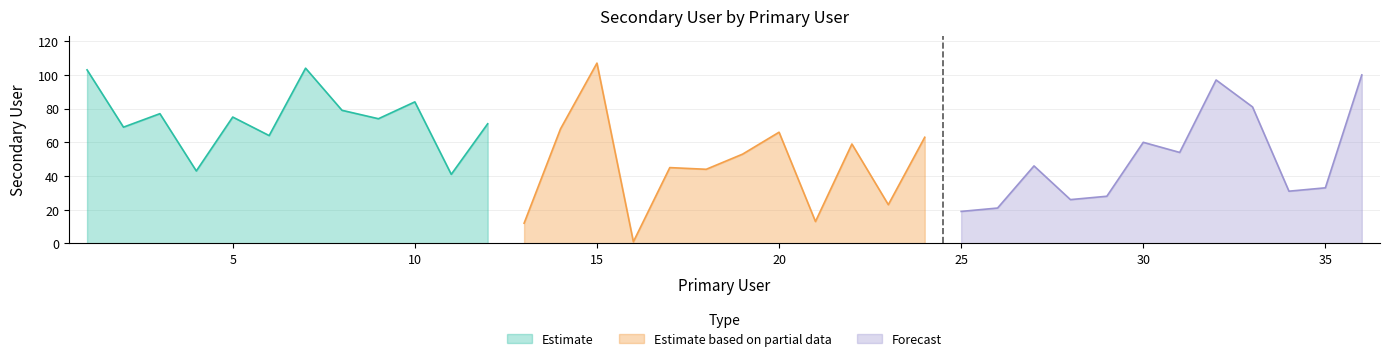

How many interior local valleys (lower than both neighbors) does the data have?

14